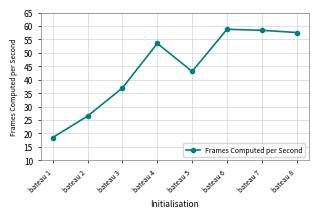

Count the number of categories in the chart.

8